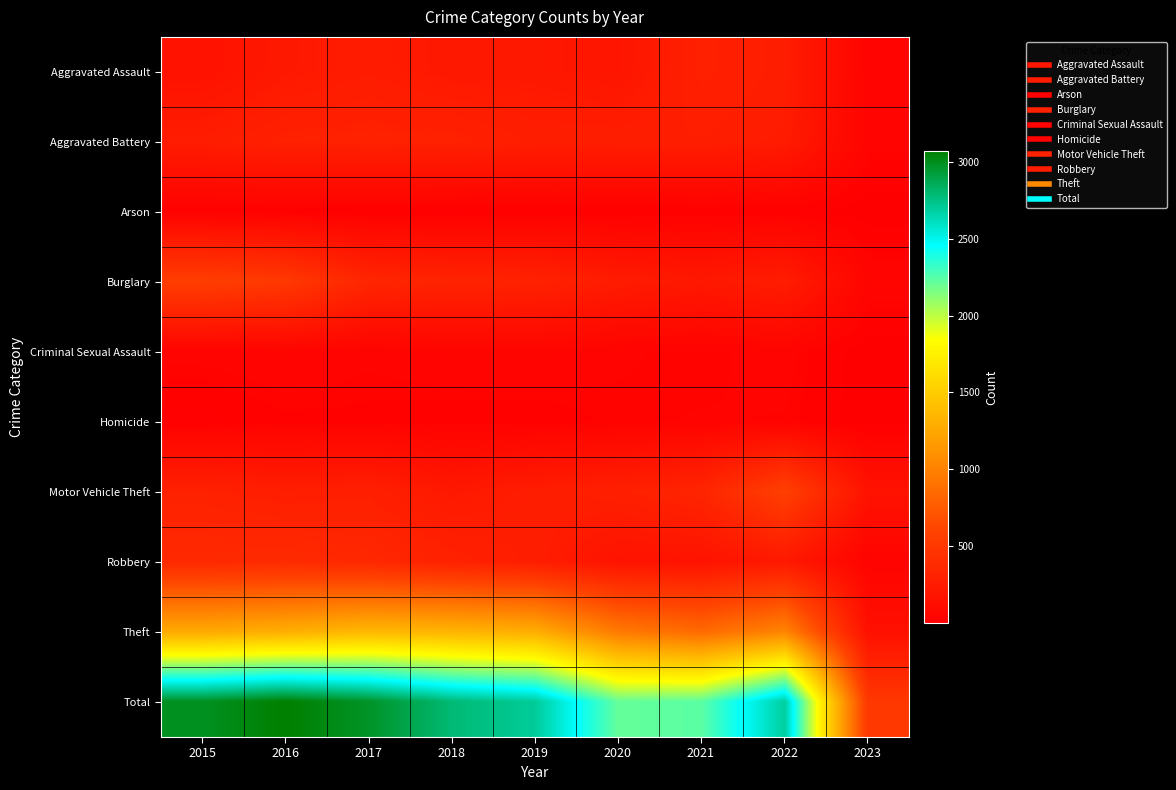

What is the spread (max minus min) of values at 2023?

501